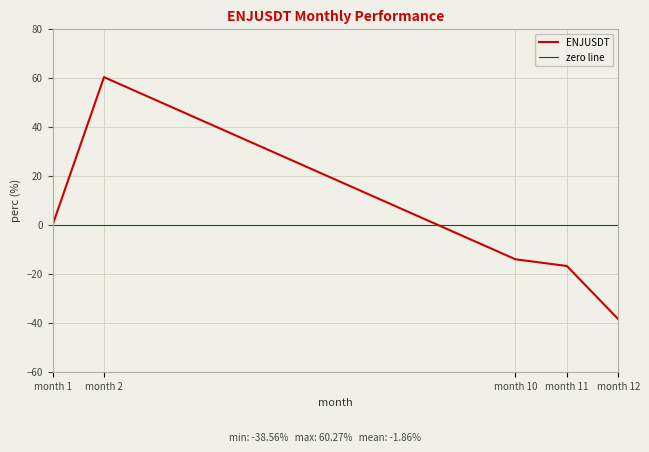

What is the minimum value shown in the chart?

-38.6